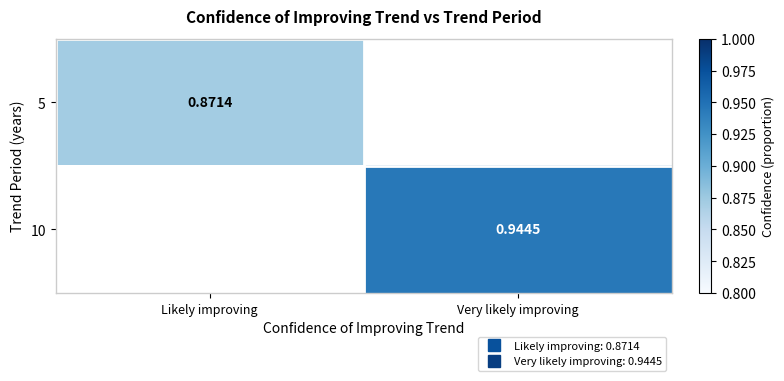

Which series has the largest total across all categories?

10